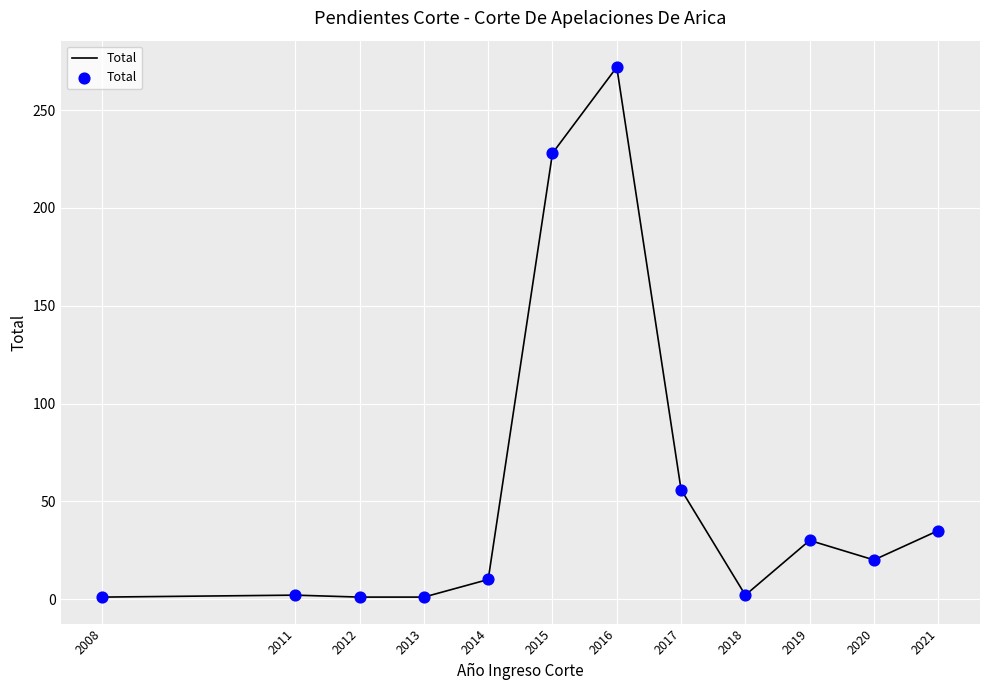

Between 2021 and 2008, which is larger?

2021